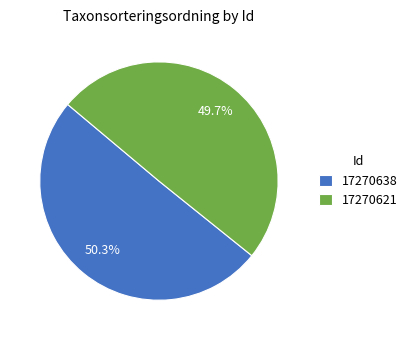

To the nearest percent, what portion does 17270638 represent?

50%